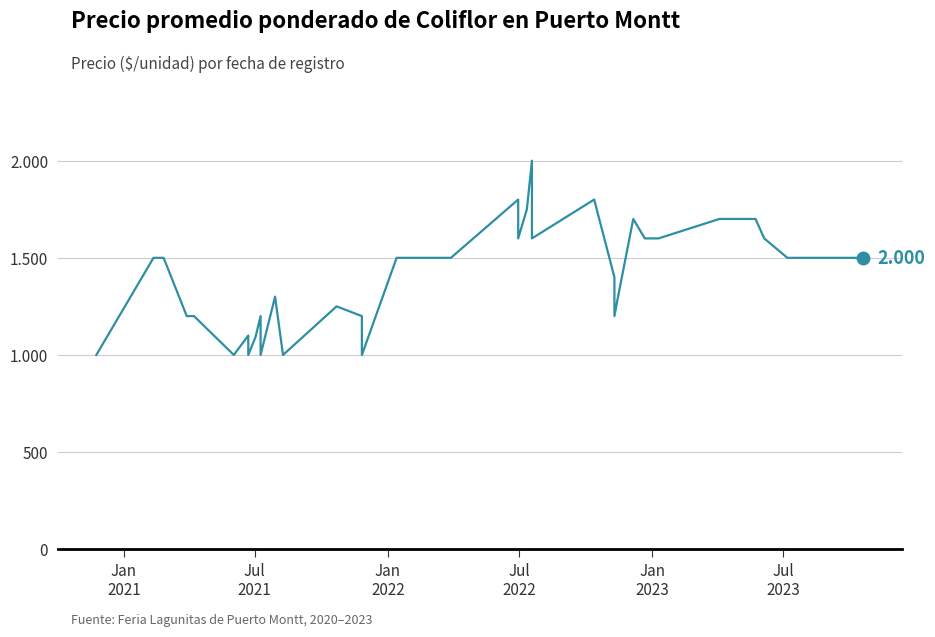

What is the difference between the maximum and minimum values?

1000